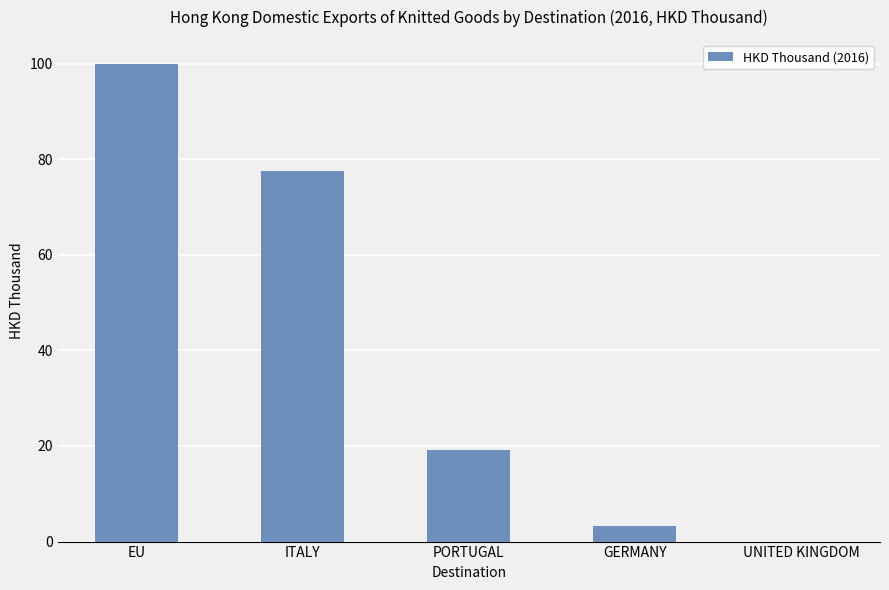

How many data points does each series have?

5